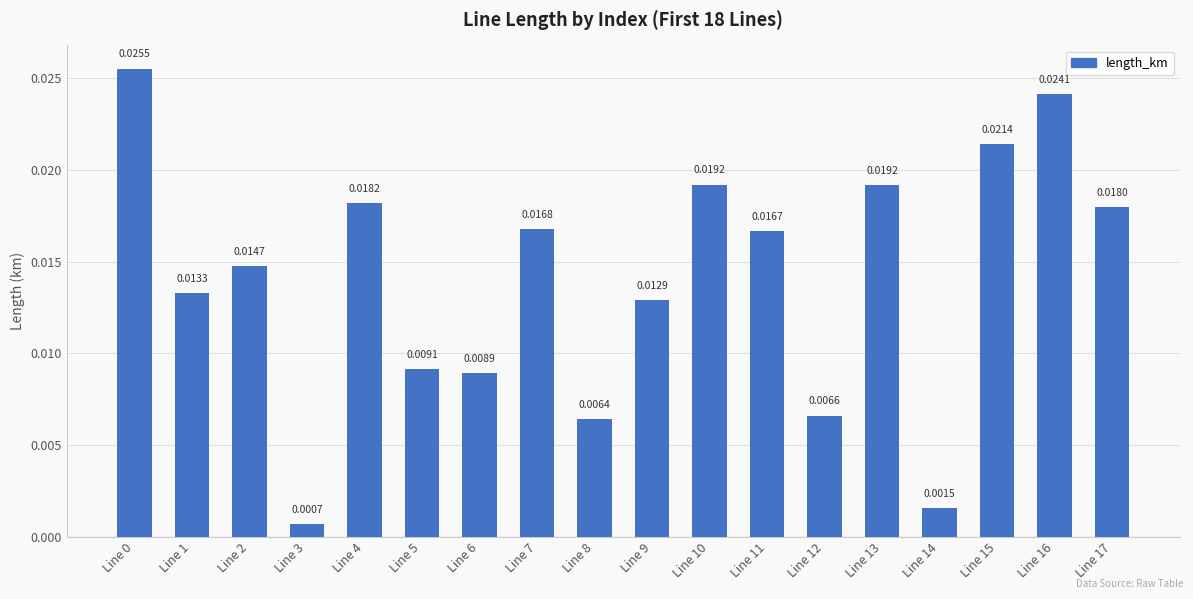

What is the sum of all values?

0.3